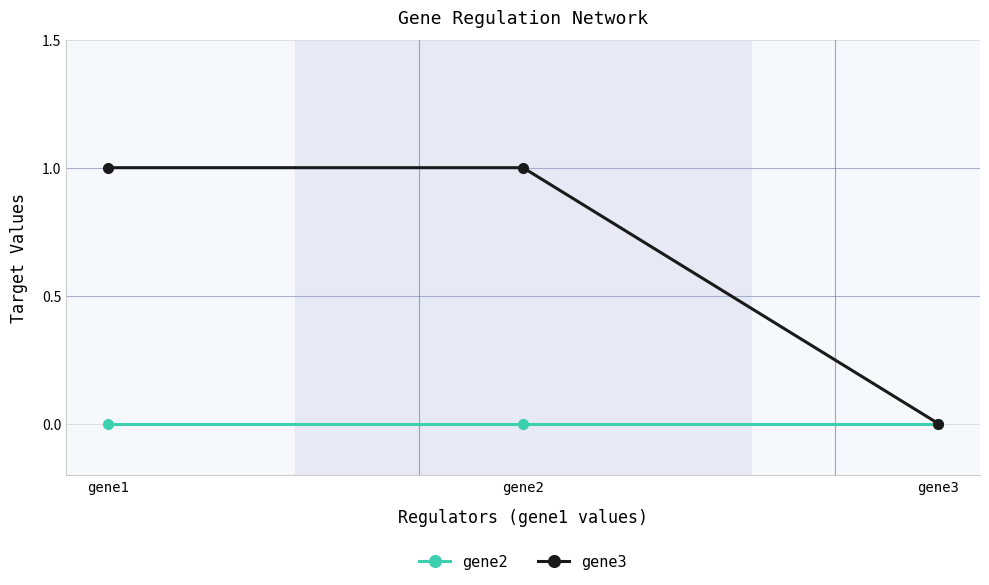

What is the average value of the gene3 series?

1